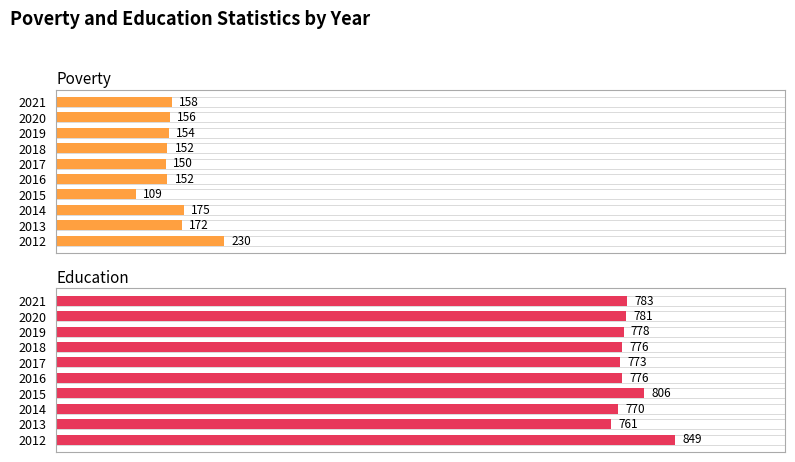

Reading right to left, extract all data points from this chart.

Poverty: 158	156	154	152	150	152	109	175	172	230
Education: 783	781	778	776	773	776	806	770	761	849